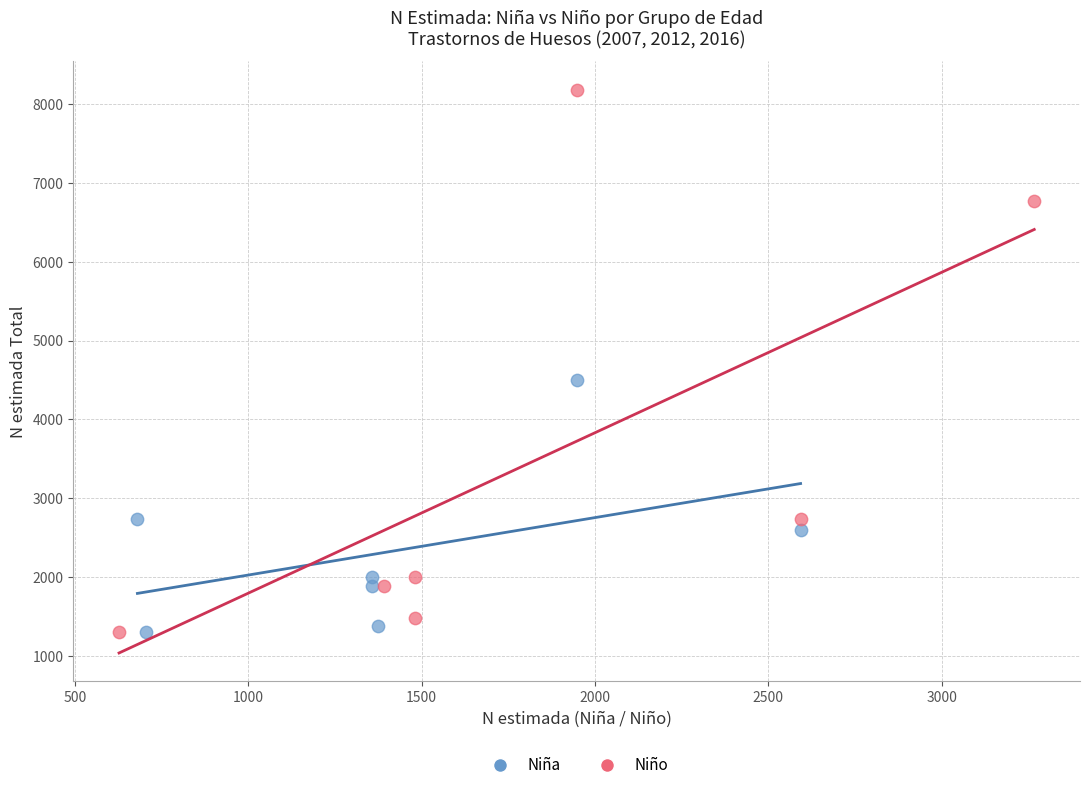

Which series contains the highest Y value?

Niño